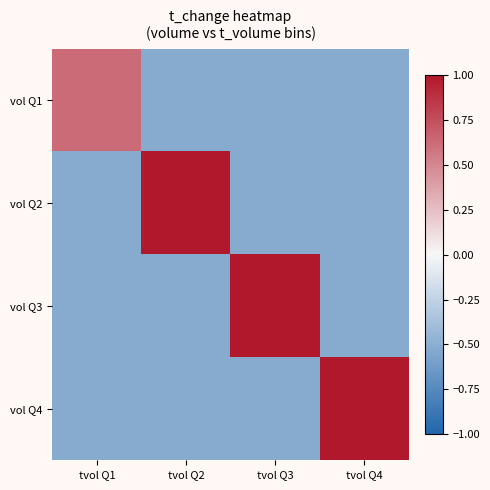

What is the minimum value shown in the chart?

-0.5